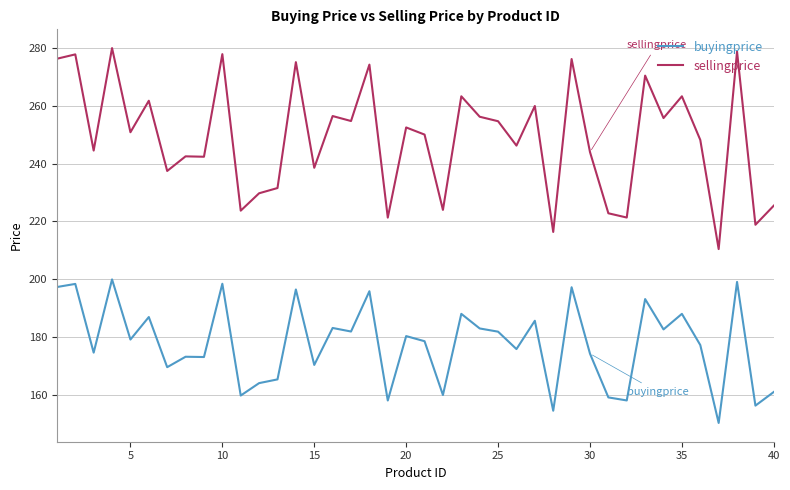

List the series in order of their peak value, lowest first.

buyingprice, sellingprice